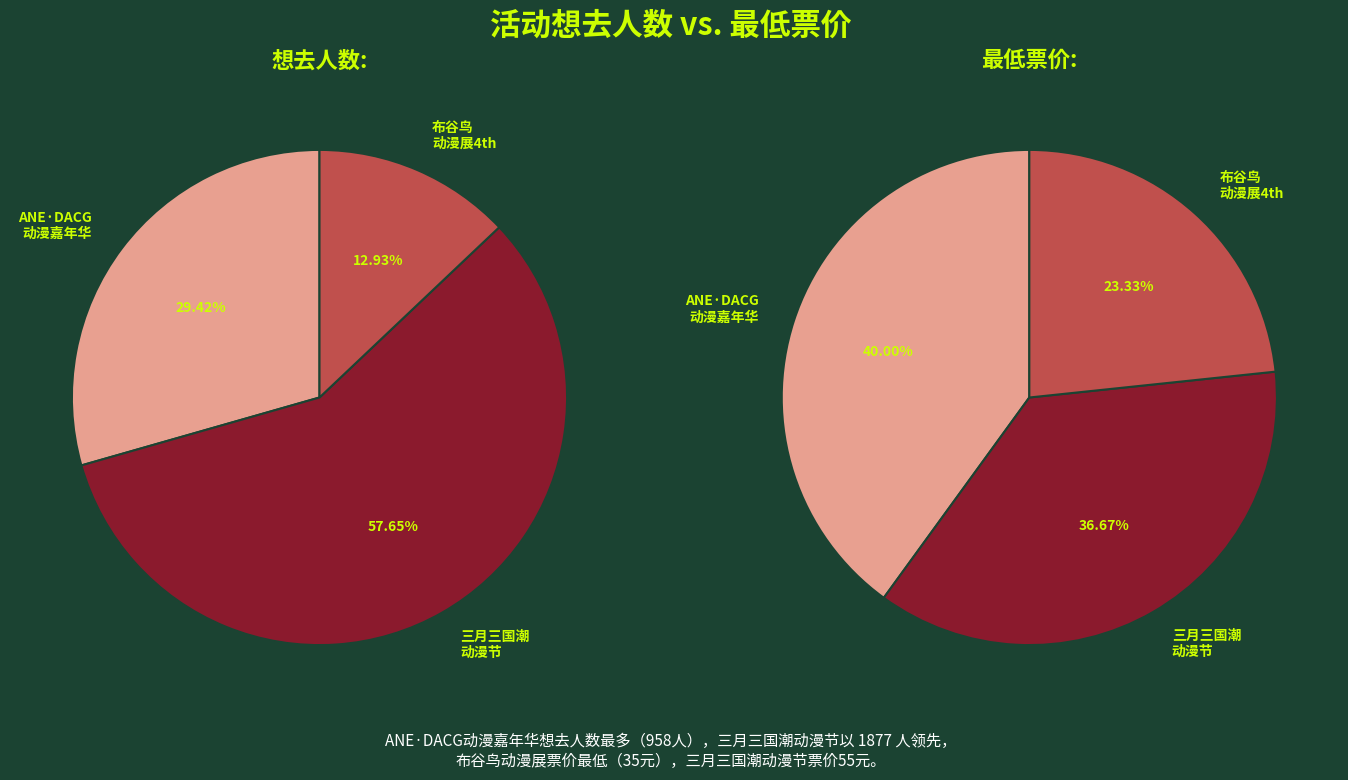

To the nearest percent, what is the average slice percentage?

33%